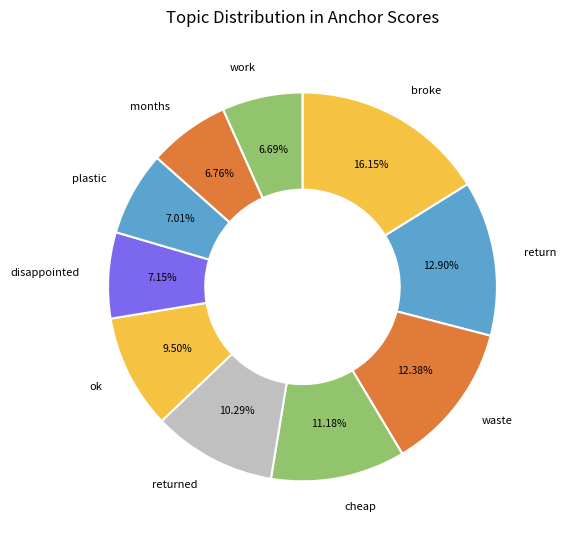

Is there any slice that represents more than half of the pie?

No